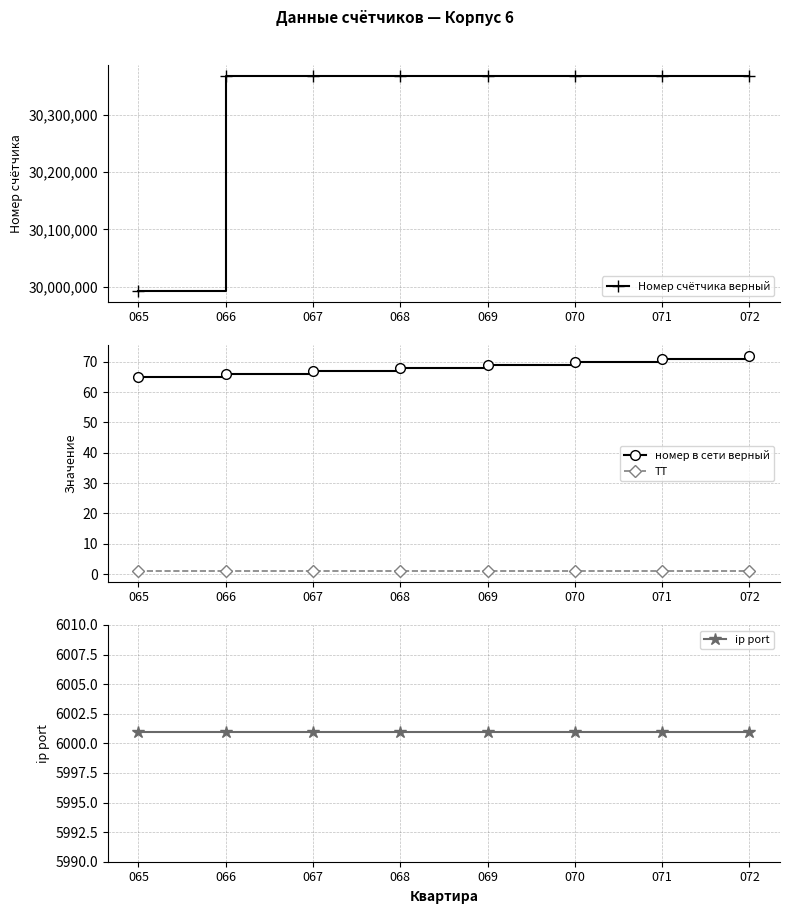

What is the maximum value for ip port?

6001